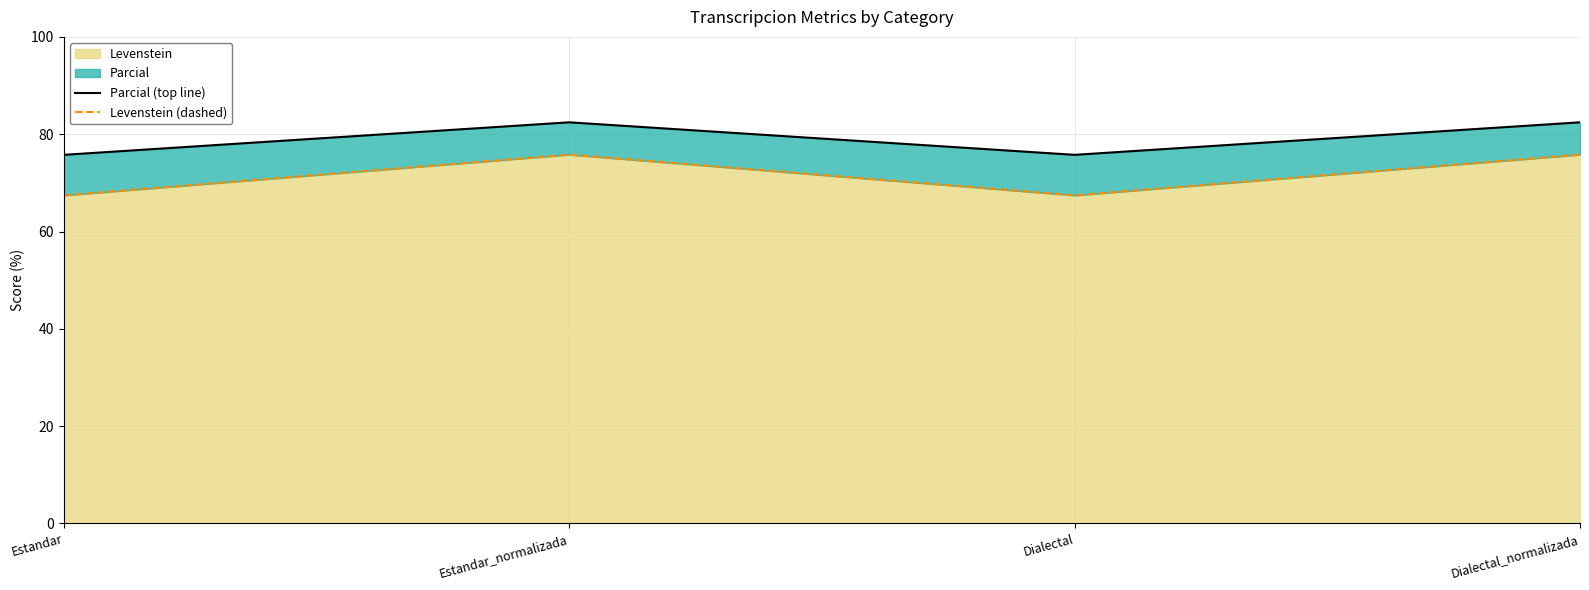

Reading right to left, list all the values displayed in this chart.

Parcial (top line): 82.4	75.8	82.4	75.8
Levenstein (dashed): 75.8	67.4	75.8	67.4